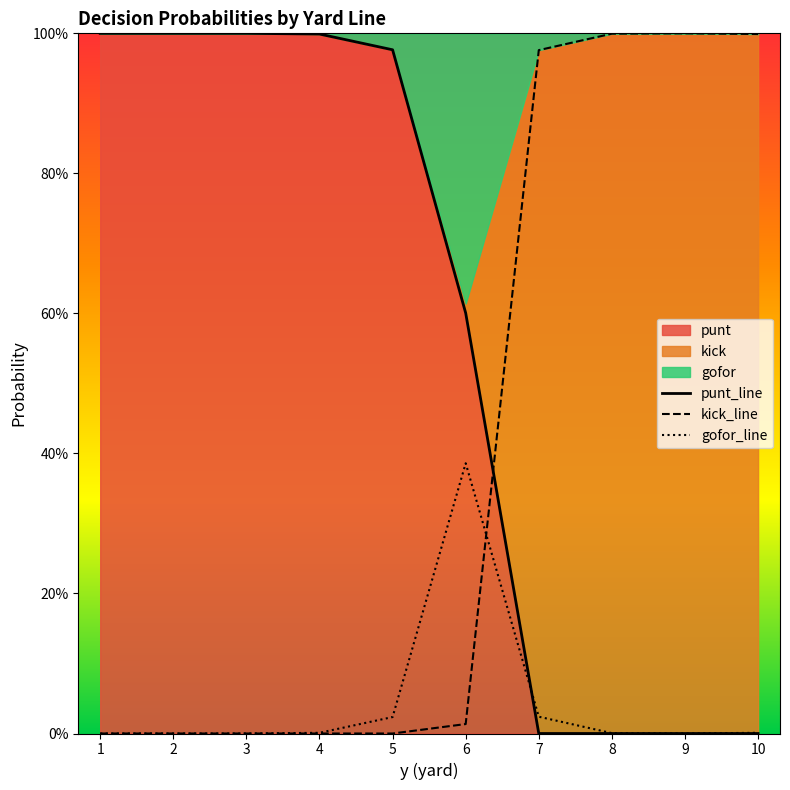

What is the difference between the highest and lowest values at 7?

1.0